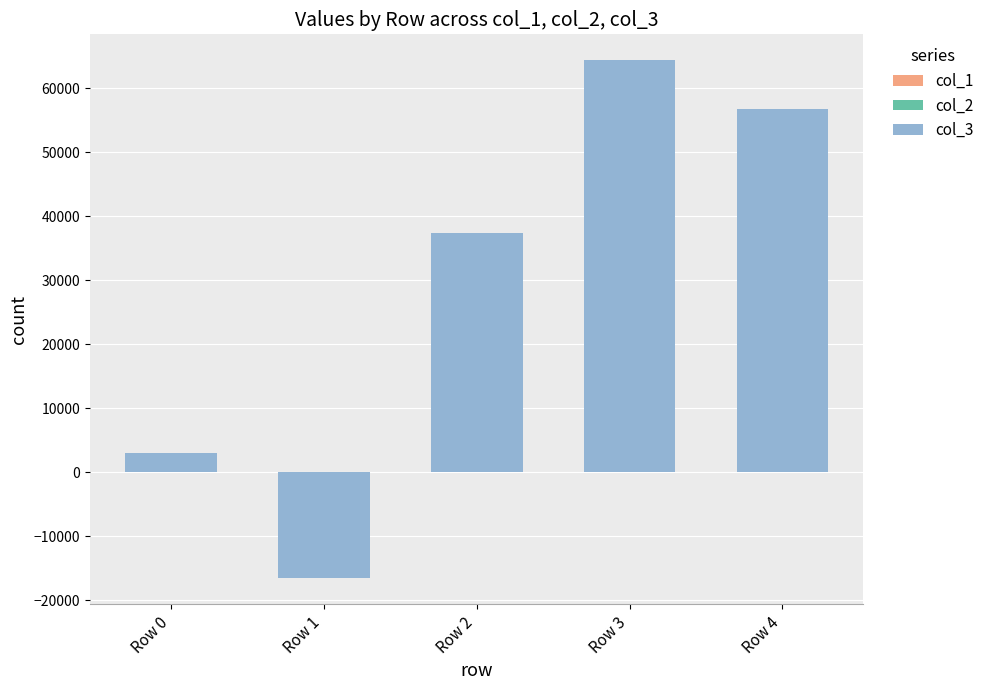

Between Row 0 and Row 3, which series saw the biggest shift?

col_3